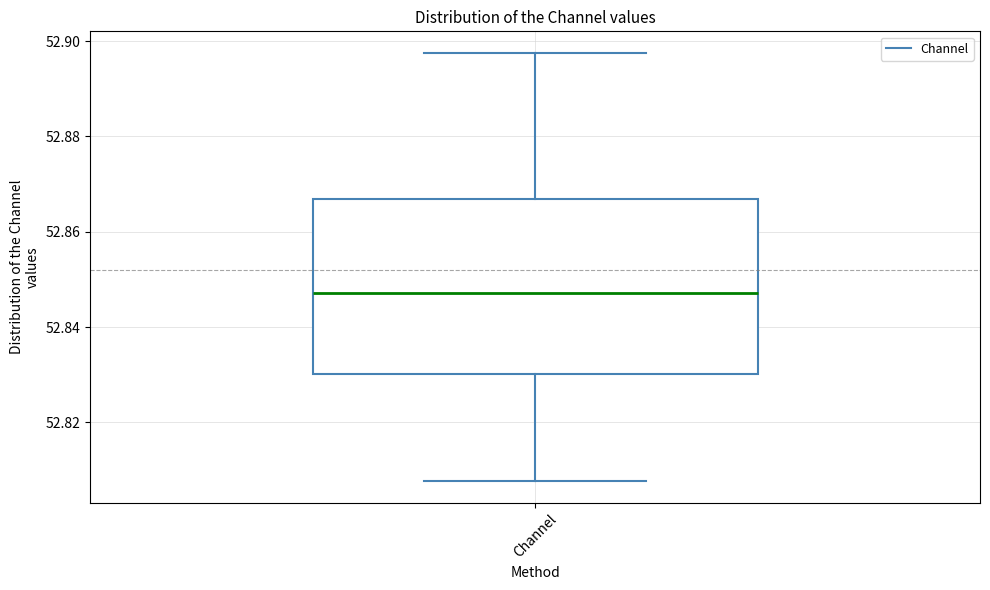

Transcribe this box plot: give where the median line is, the range the box spans, and where the two whiskers end, as read against the y-axis. The values are not printed on the chart, so give them approximately, as read against the axis.

median 52.848, box 52.830 to 52.866, whiskers 52.808 to 52.898